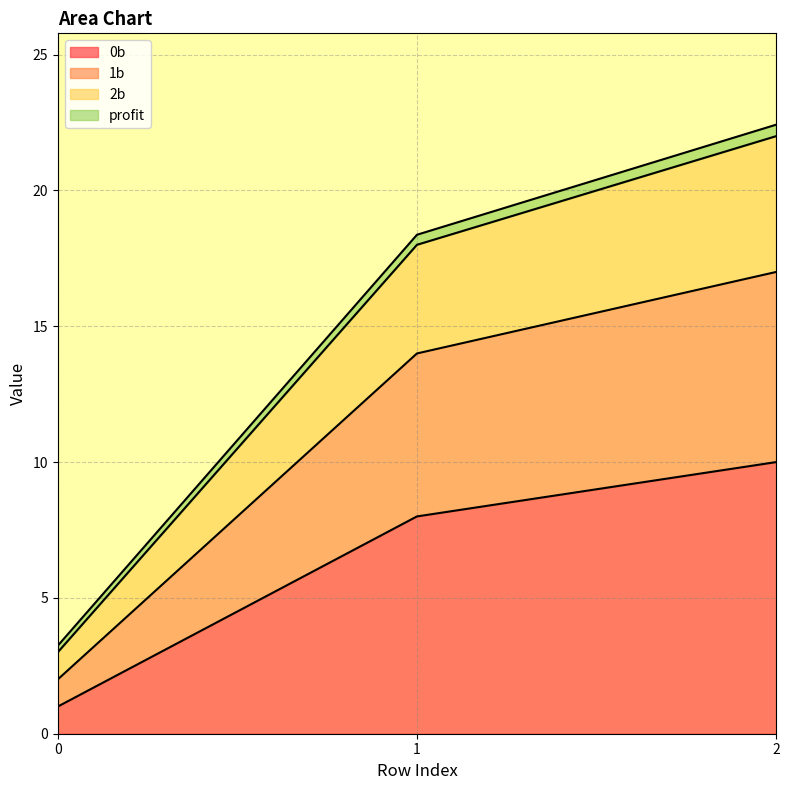

The 1b series shows 2.0 at 0. True or false?

True